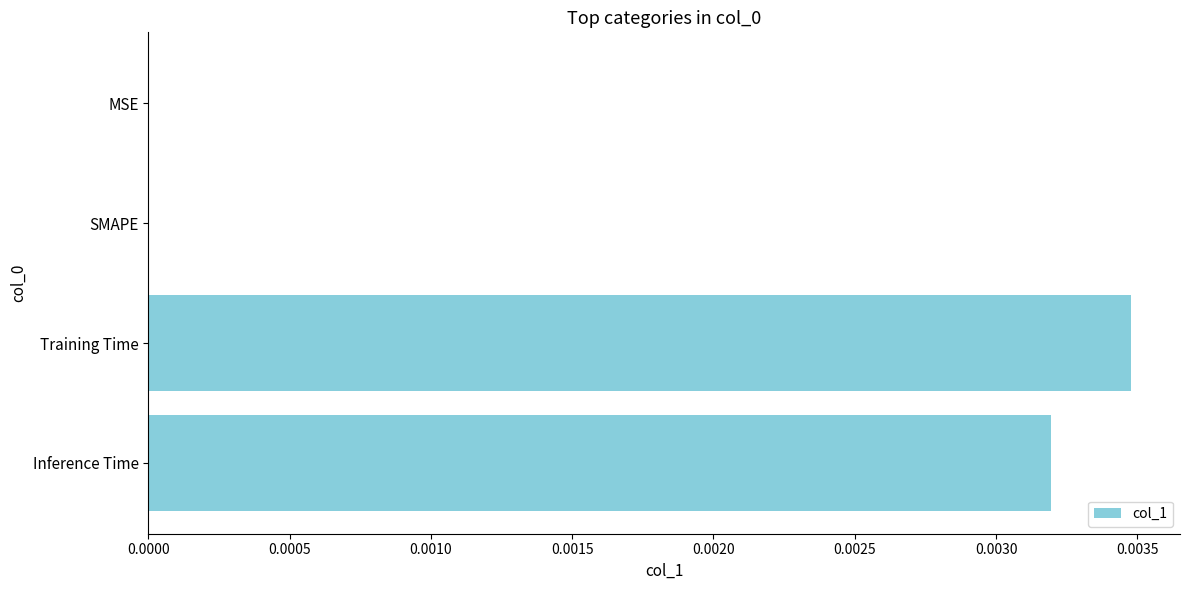

Between MSE and Training Time, which is larger?

Training Time